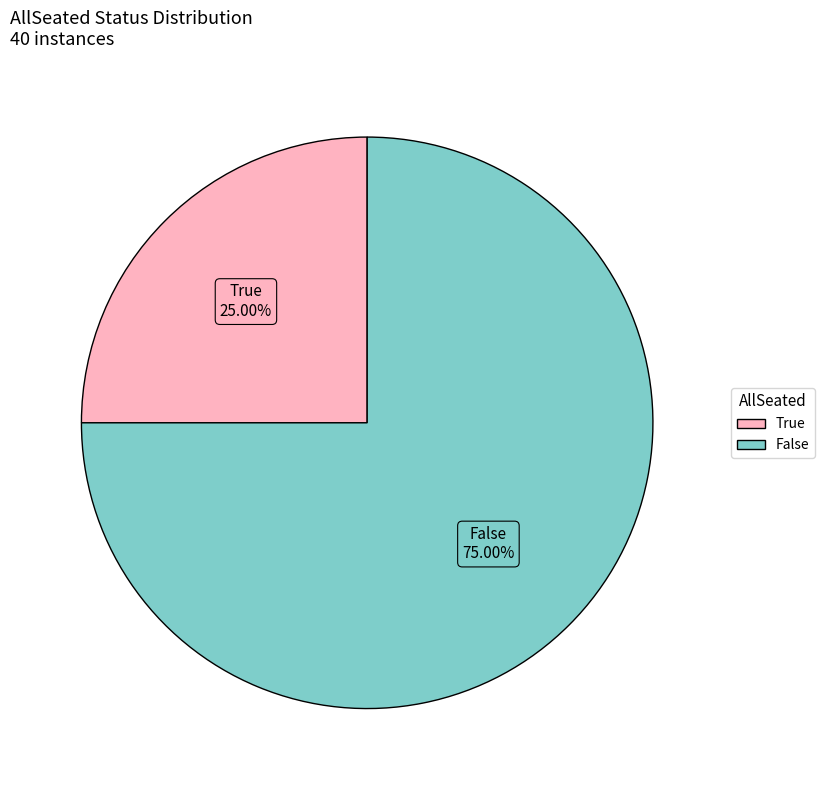

Count the number of slices in the pie.

2